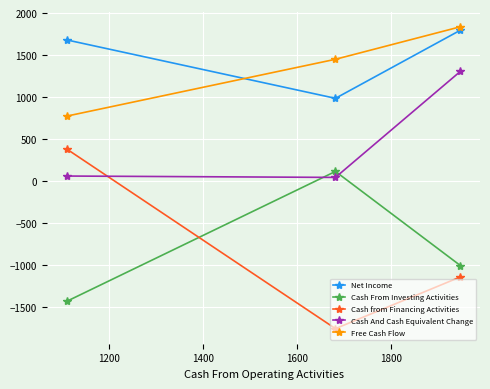

Which series has the widest spread of values?

Cash from Financing Activities